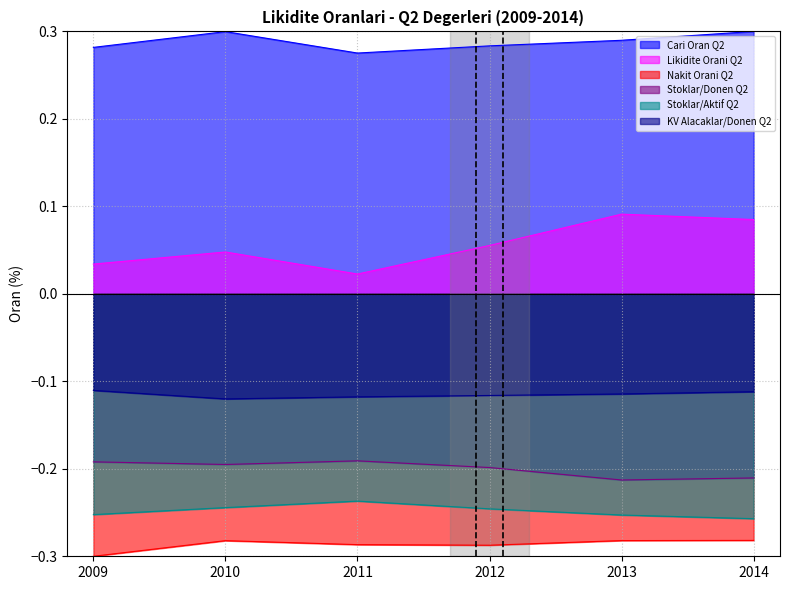

What is the spread (max minus min) of values at 2013?

0.6